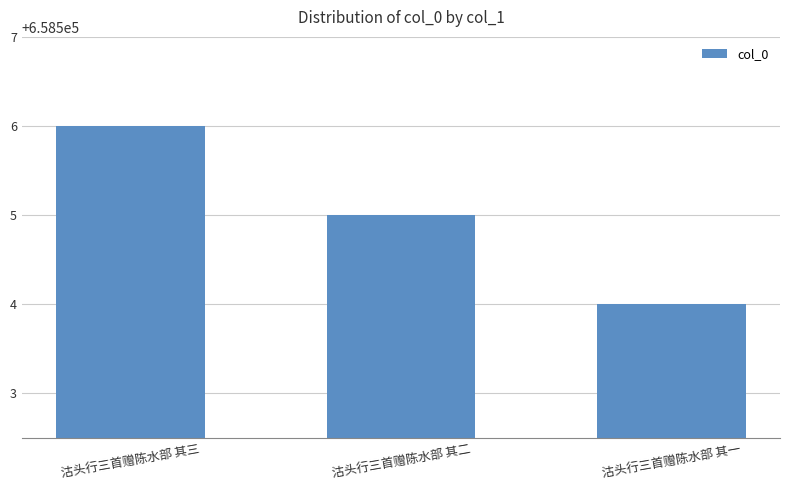

Read the value at 沽头行三首赠陈水部 其二.

658505